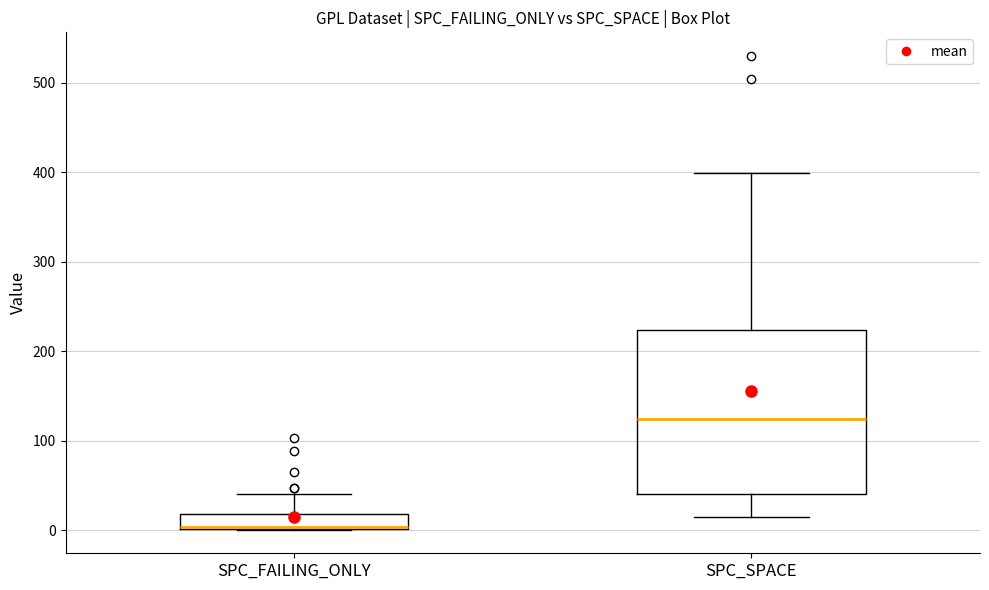

Which box is the tallest, from its lower edge to its upper edge?

SPC_SPACE